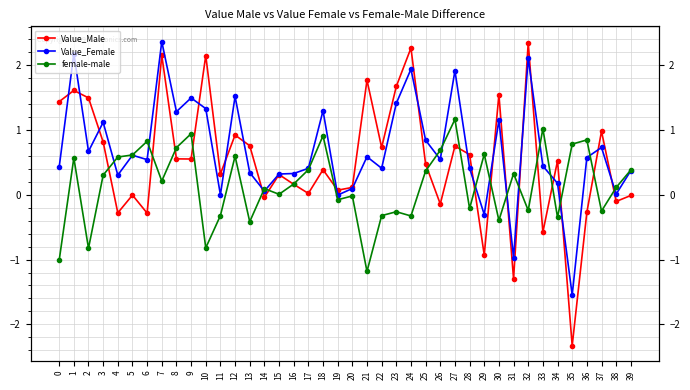

What is the difference between the maximum and minimum values in the Value_Female series?

3.9